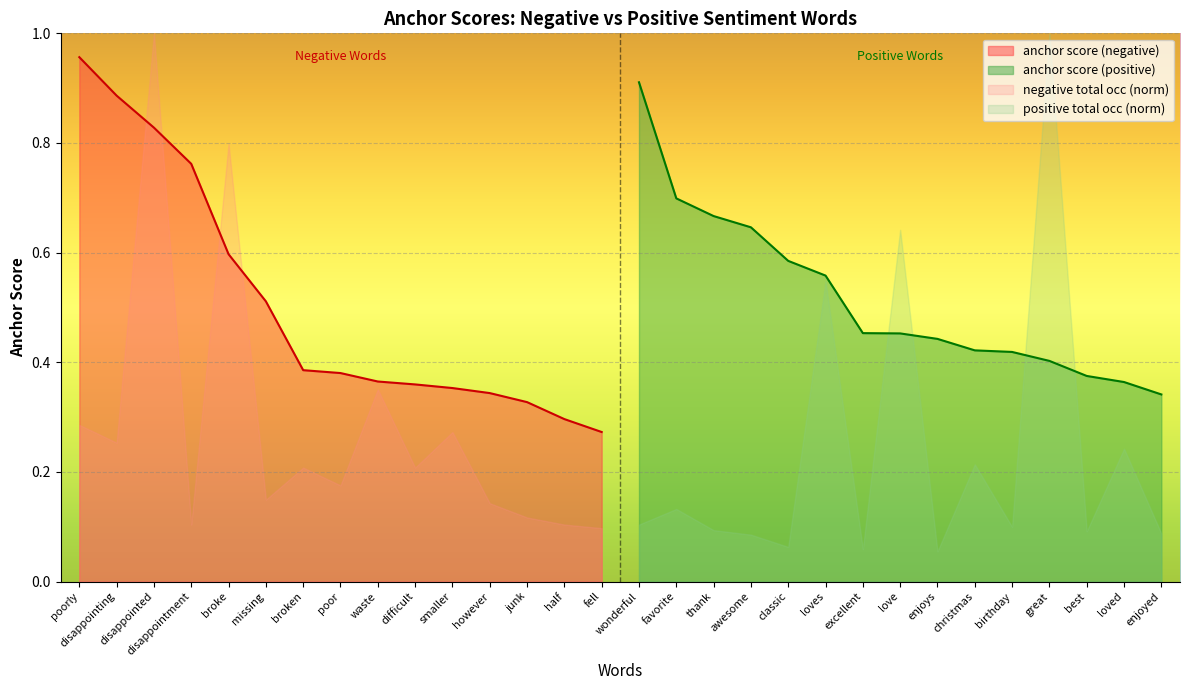

Which category has the lowest value in the anchor score (negative) series?

fell